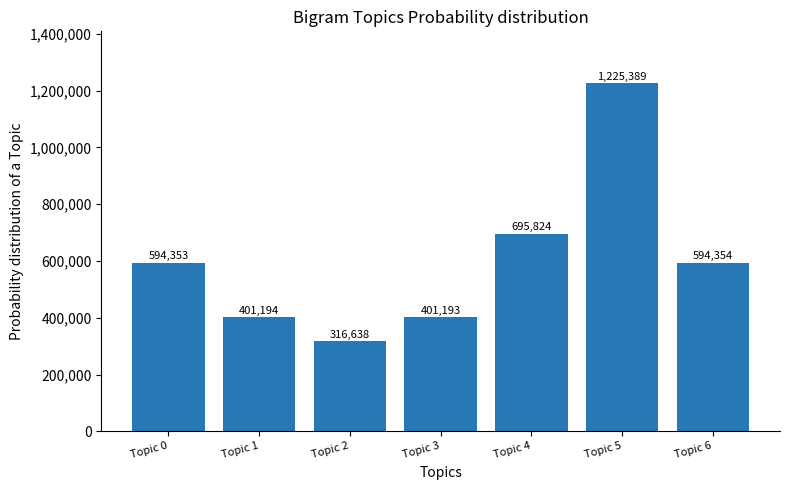

How many bars are there in total?

7